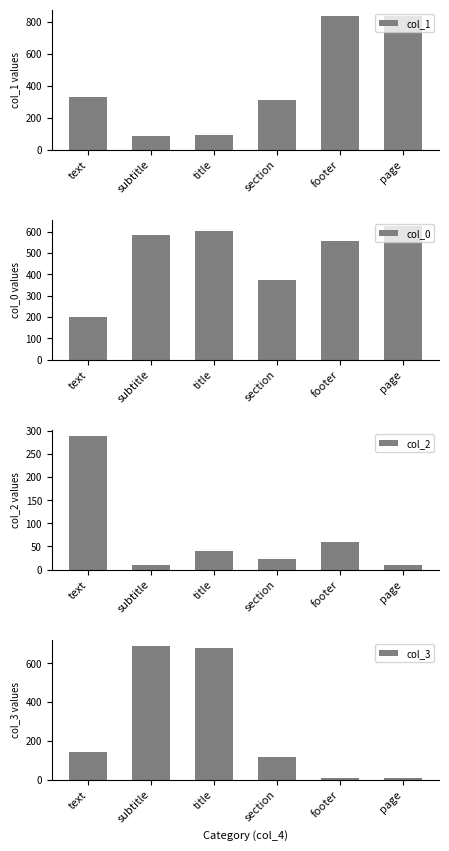

What is the sum of all col_3 values?

1639.3